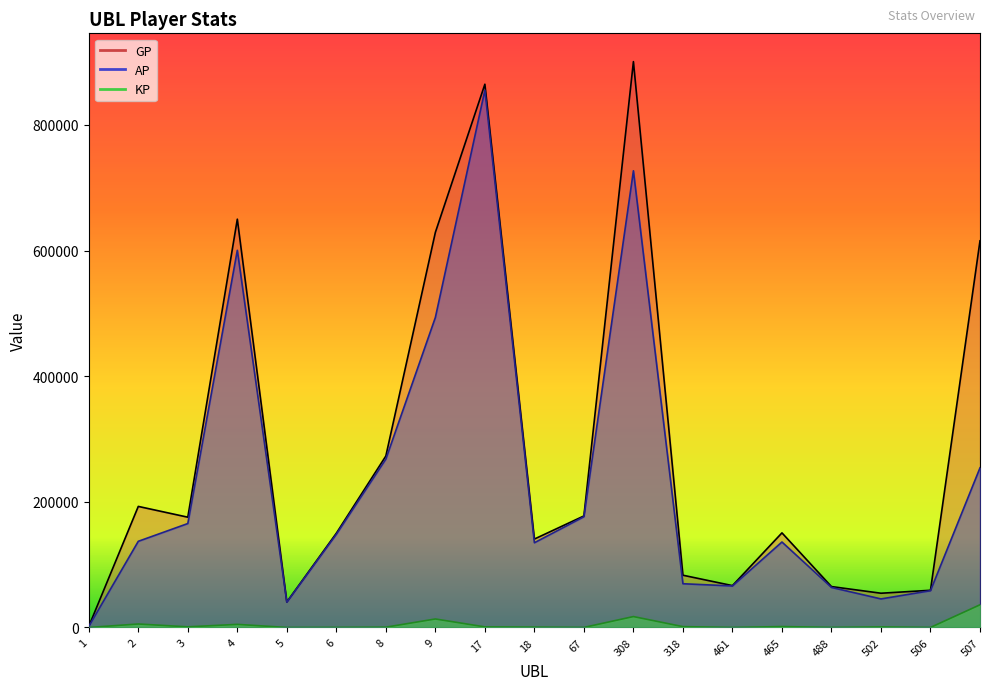

How many interior local peaks does the AP series have?

4